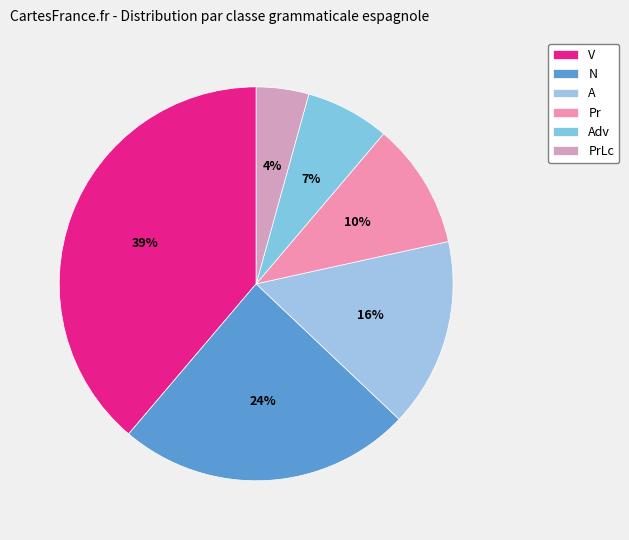

Is the sum of V and N greater than half?

Yes